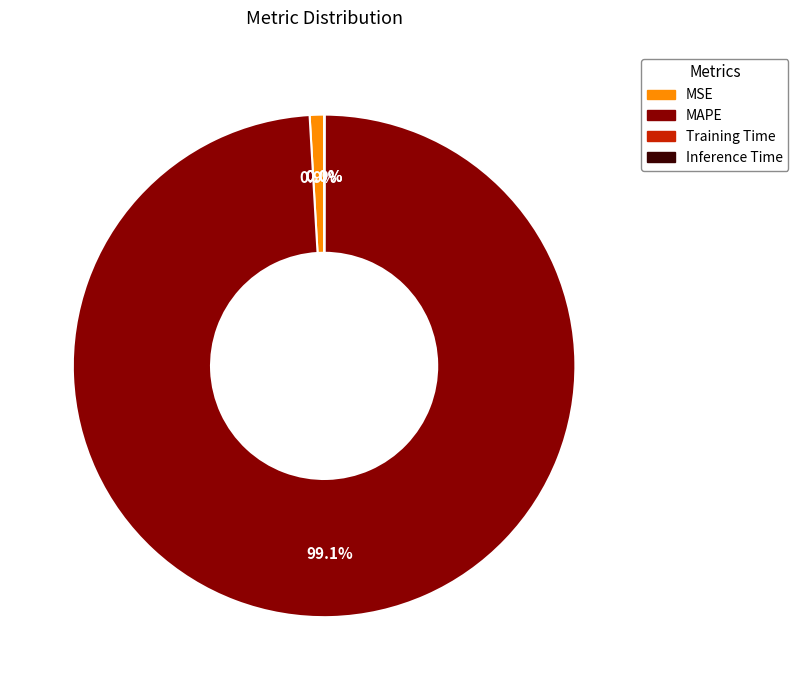

The MAPE slice represents 99% of the pie. True or false?

True